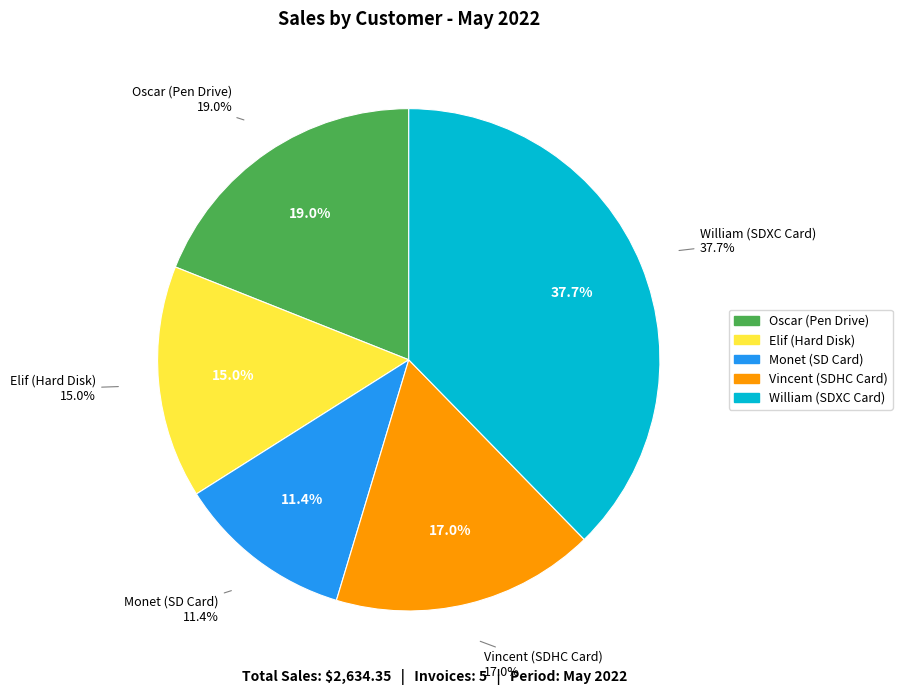

To the nearest percent, what is the average slice percentage?

20%